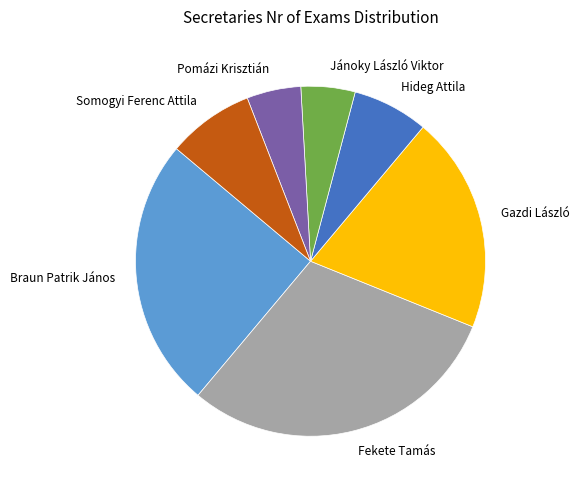

Do Gazdi László and Hideg Attila together represent more than half of the pie?

No